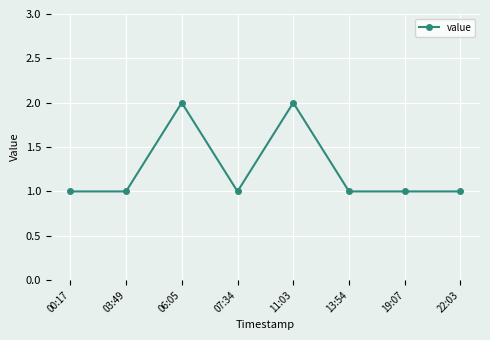

What is the sum of all values?

10